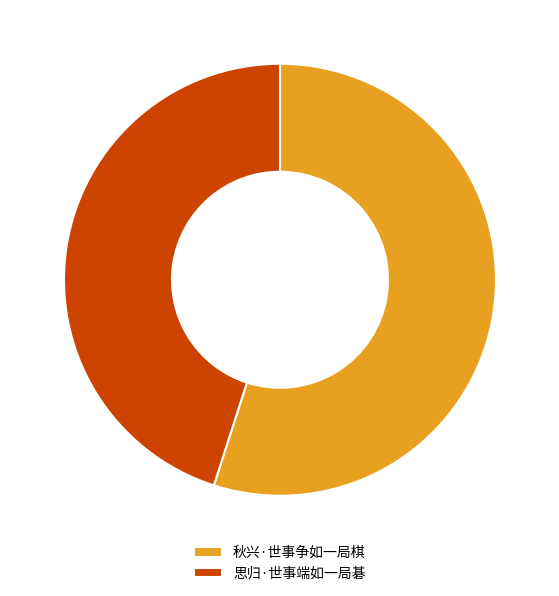

Which category has the biggest portion of the pie?

秋兴·世事争如一局棋